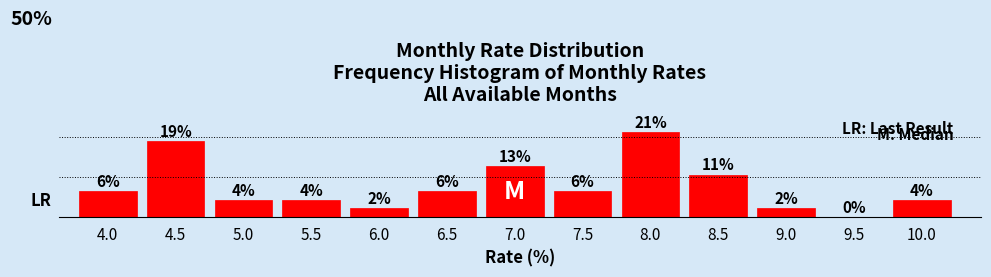

Are the bars horizontal?

No